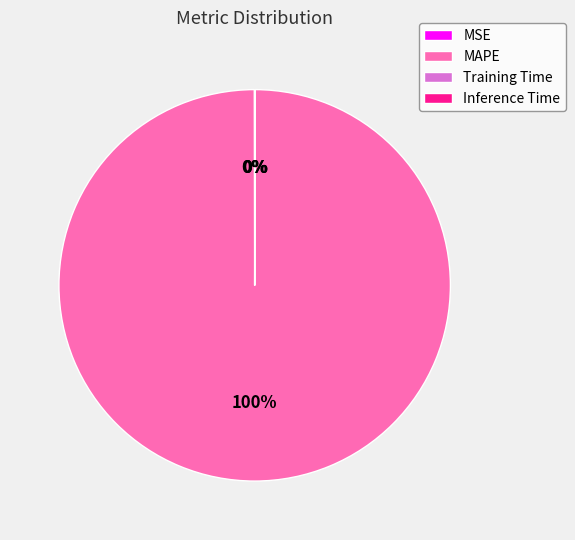

To the nearest percent, what is the difference between the largest and smallest slice percentages?

100%